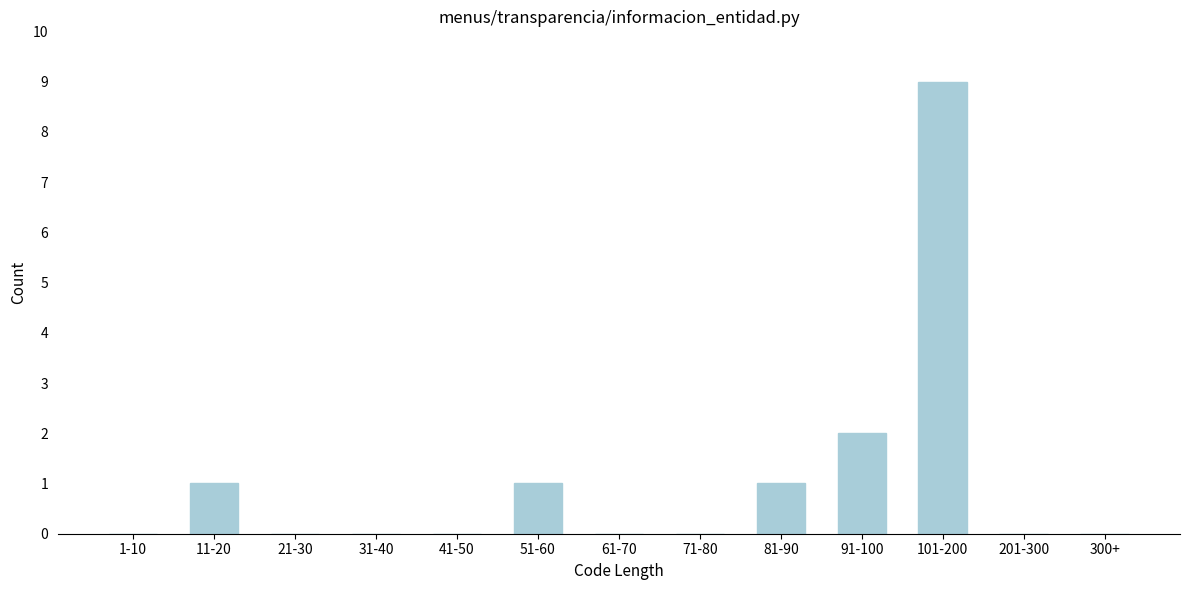

Reading left to right, what are all the values shown in this chart?

1-10=0	11-20=1	21-30=0	31-40=0	41-50=0	51-60=1	61-70=0	71-80=0	81-90=1	91-100=2	101-200=9	201-300=0	300+=0